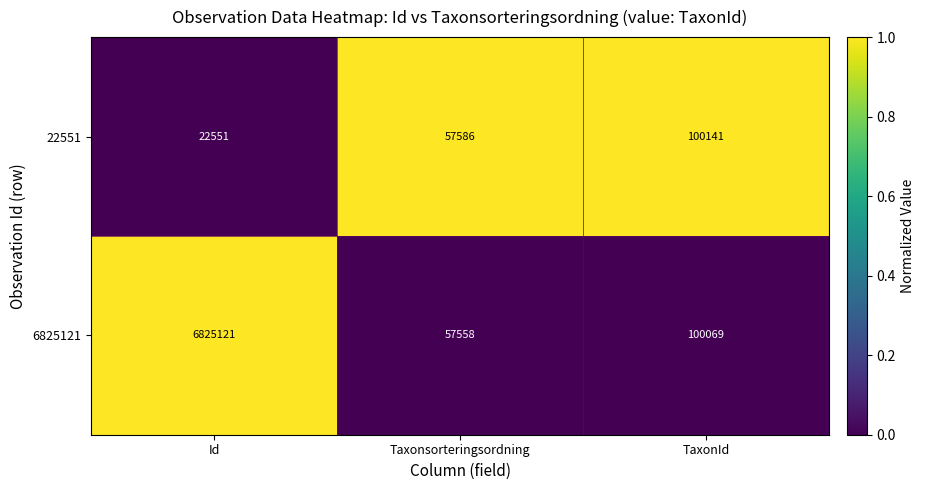

Rank the series by their maximum value, from lowest to highest.

22551, 6825121